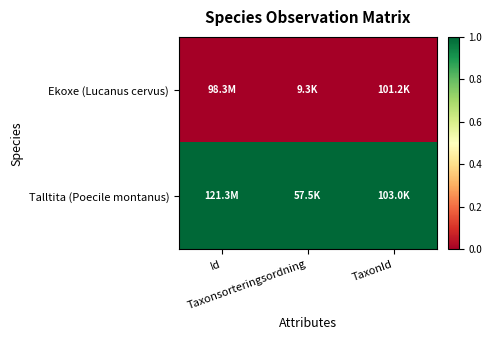

Reading right to left, what are all the values shown in this chart?

Ekoxe (Lucanus cervus): TaxonId=0	Taxonsorteringsordning=0	Id=0
Talltita (Poecile montanus): TaxonId=1	Taxonsorteringsordning=1	Id=1